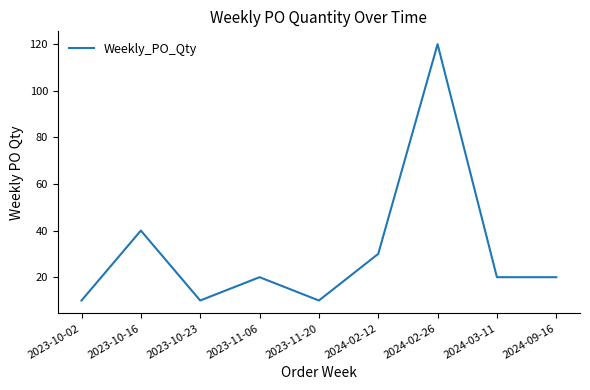

What is the maximum value shown in the chart?

120